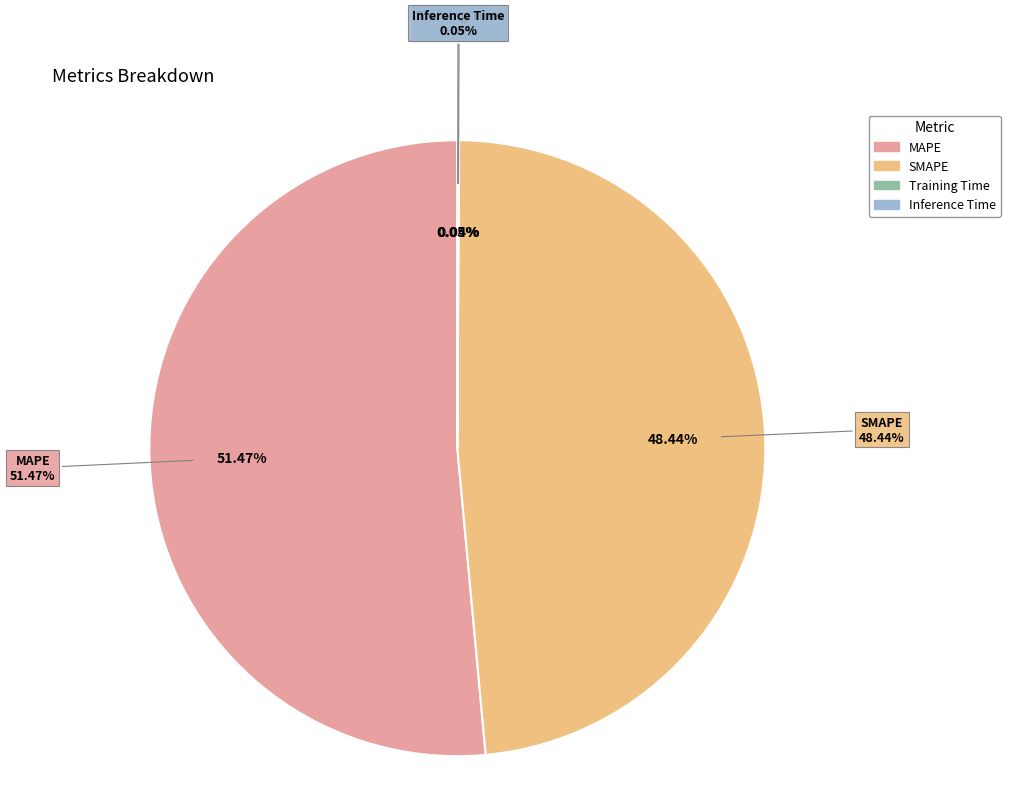

Which slice is the smallest?

Training Time